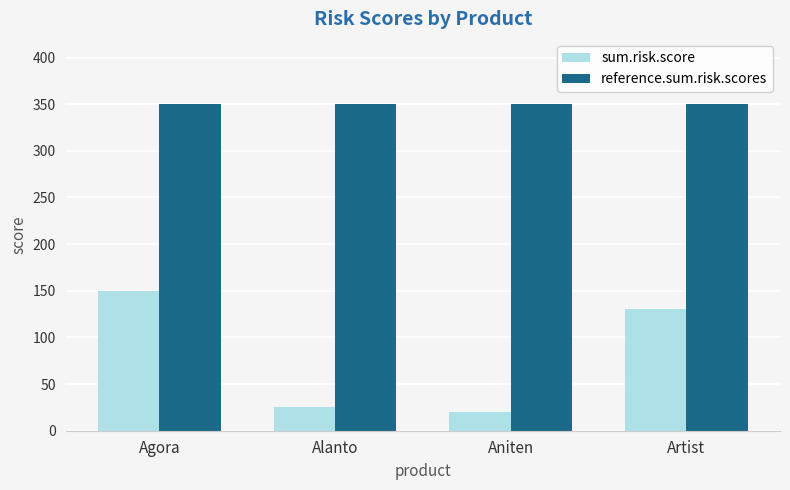

Between Agora and Alanto, which series saw the biggest shift?

sum.risk.score